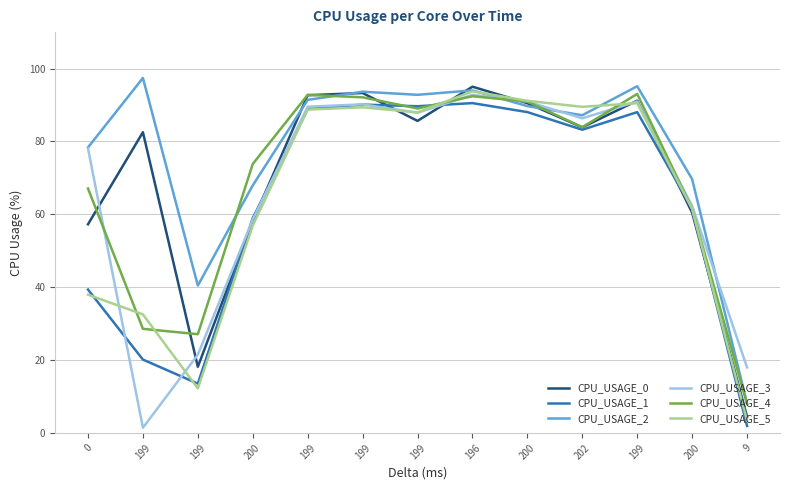

True or false: CPU_USAGE_1 and CPU_USAGE_5 intersect in this chart.

True